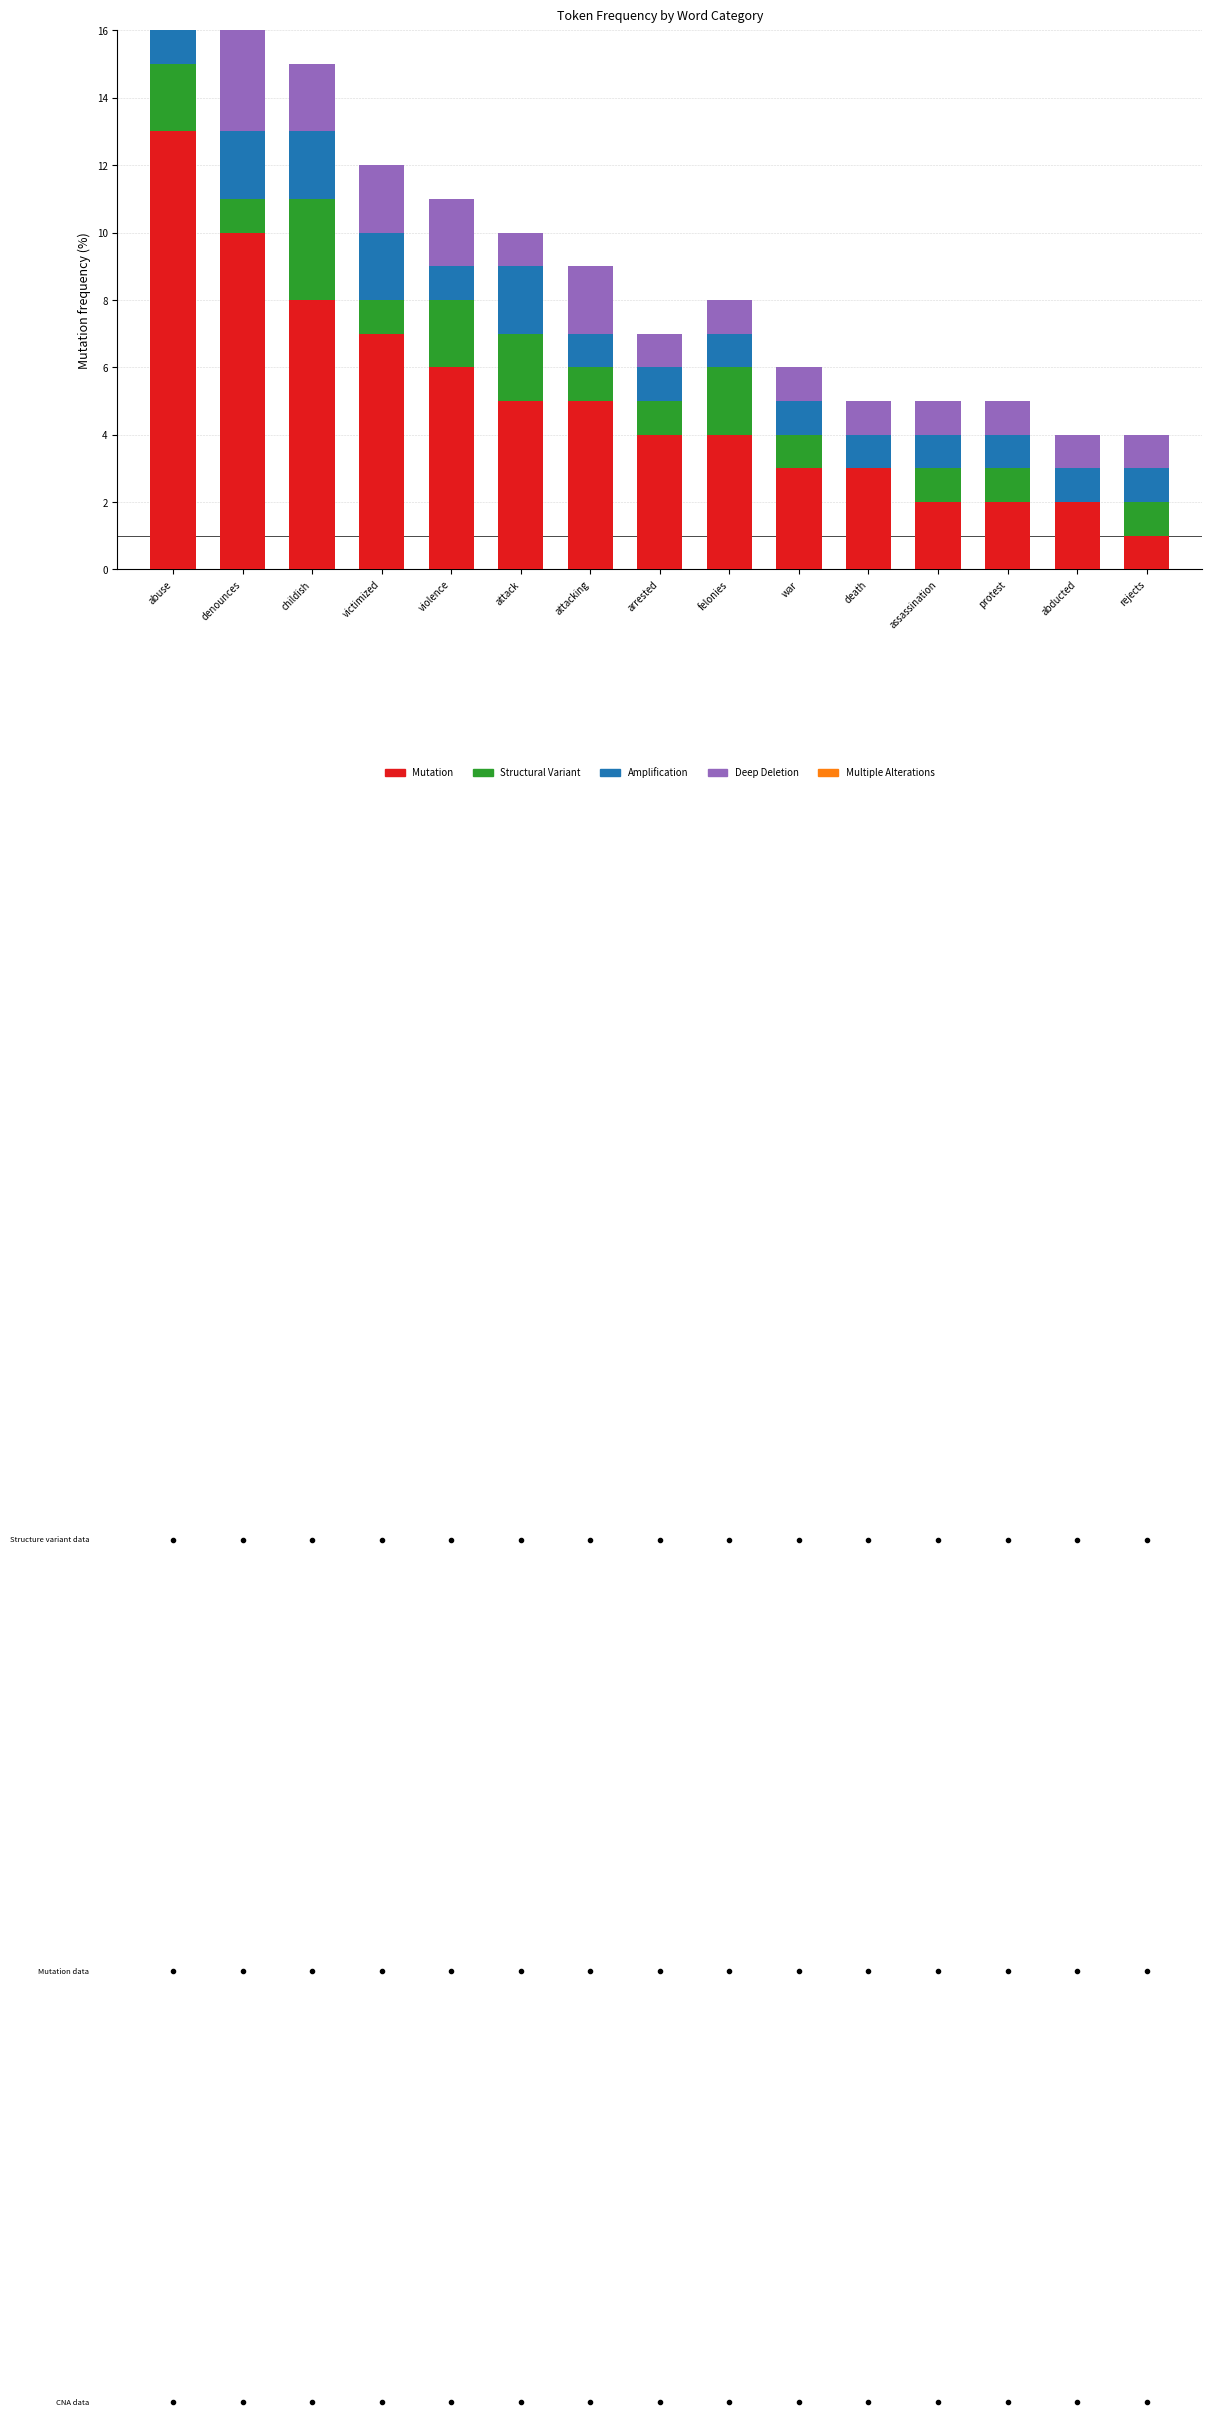

What are all the series names shown in the legend?

Mutation, Structural Variant, Amplification, Deep Deletion, Multiple Alterations